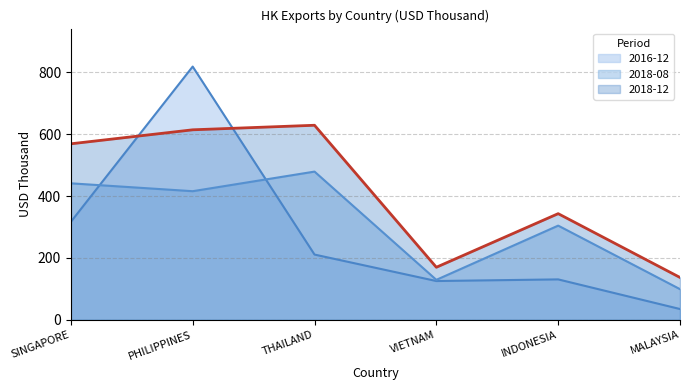

What is the total value across all series at INDONESIA?

778.0